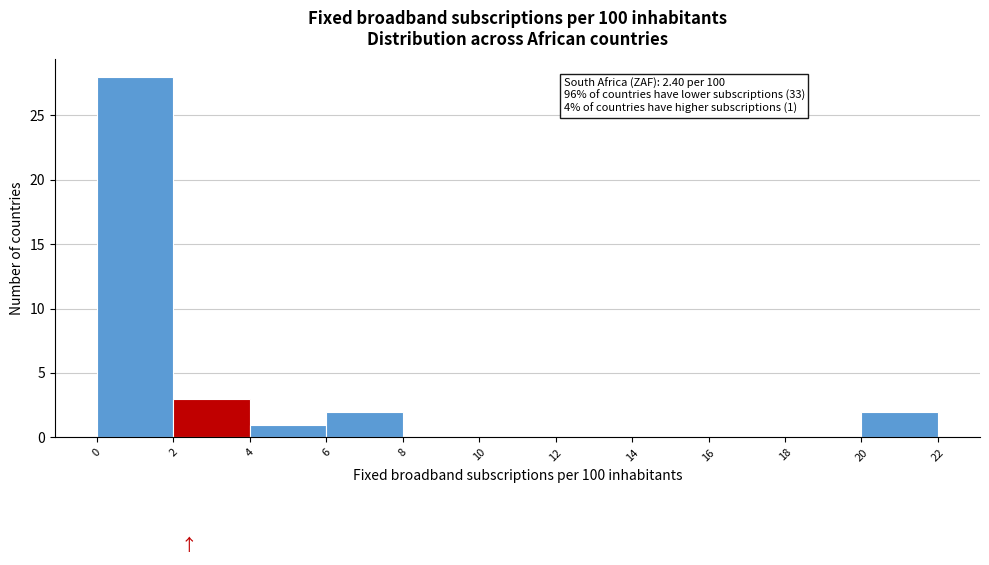

Over which range of the x-axis is the bar tallest?

0 to 2